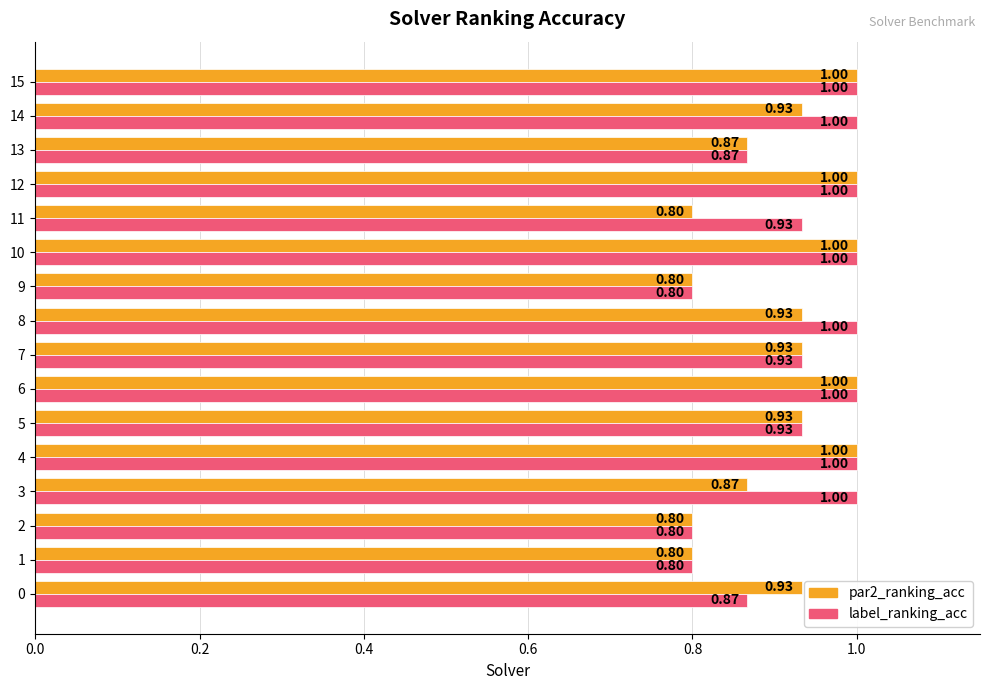

What is the total value across all series at 15?

2.0